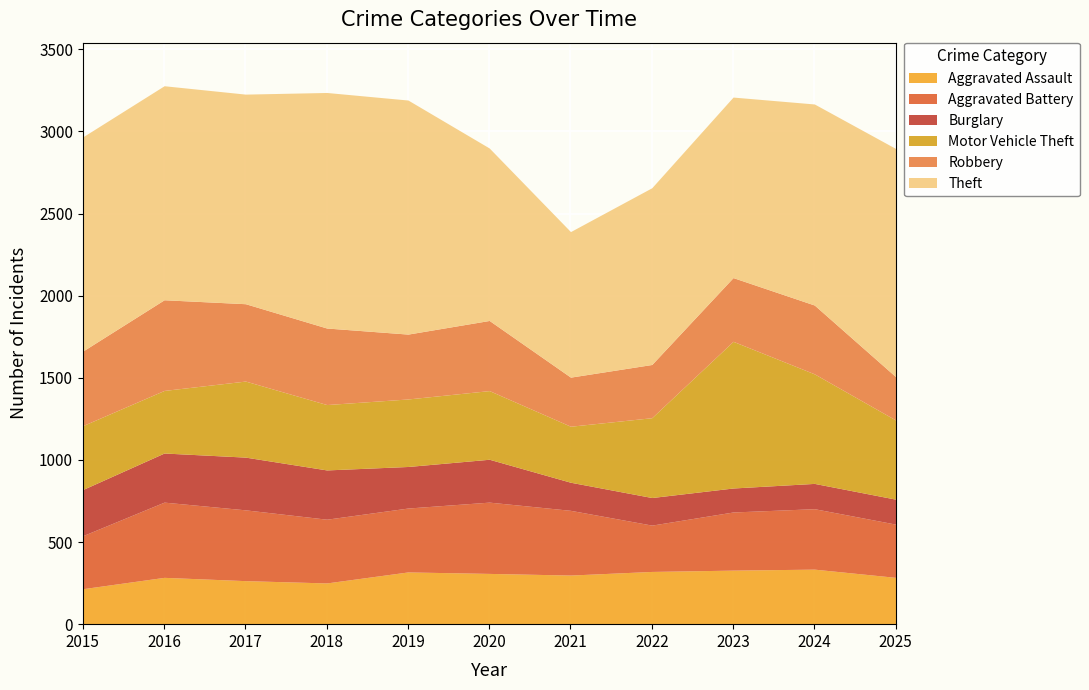

True or false: Aggravated Assault has a value of 313 at 2015.

False